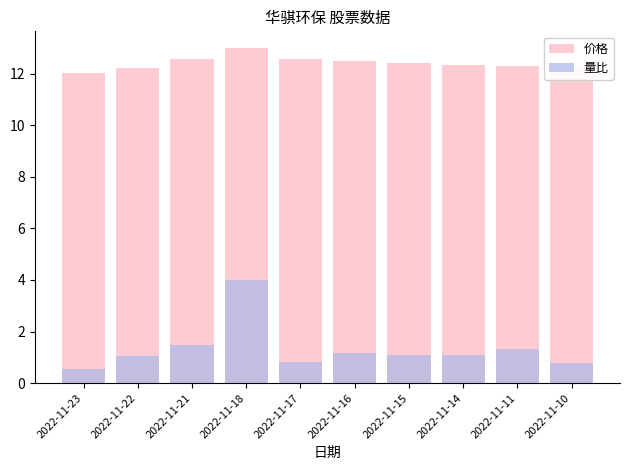

What is the sum of all 价格 values?

124.2